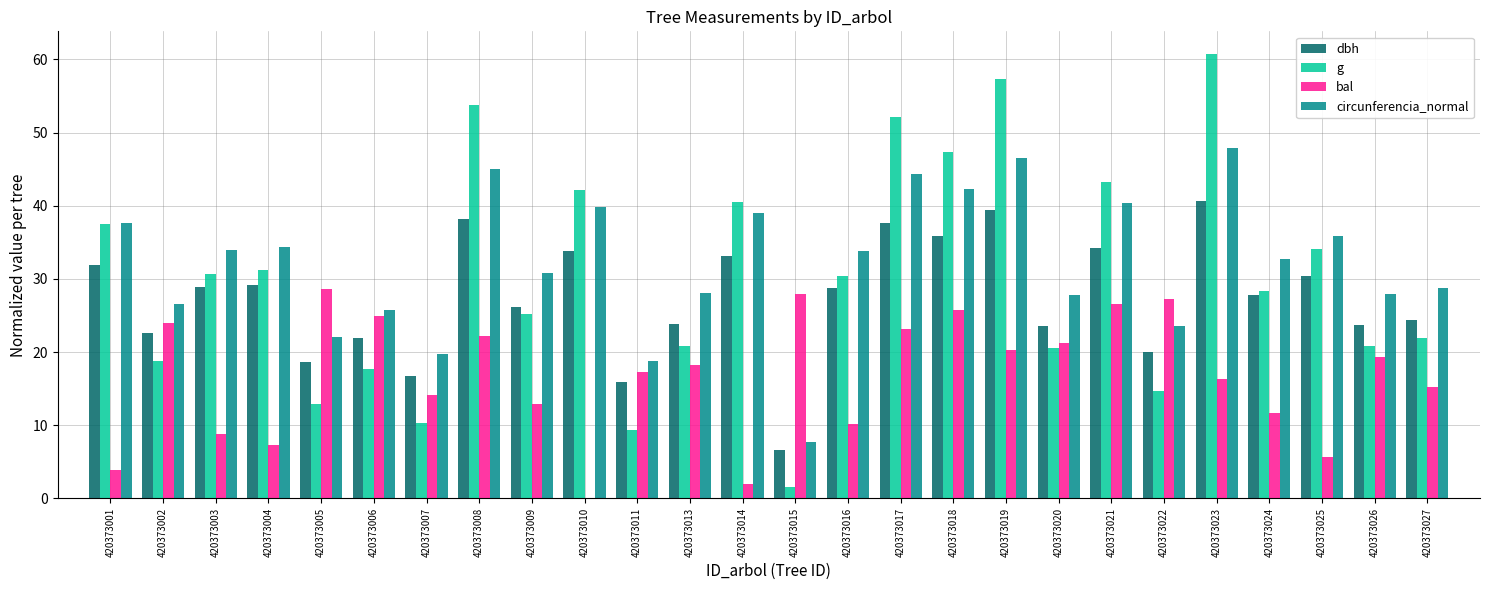

What is the greatest value displayed?

60.8